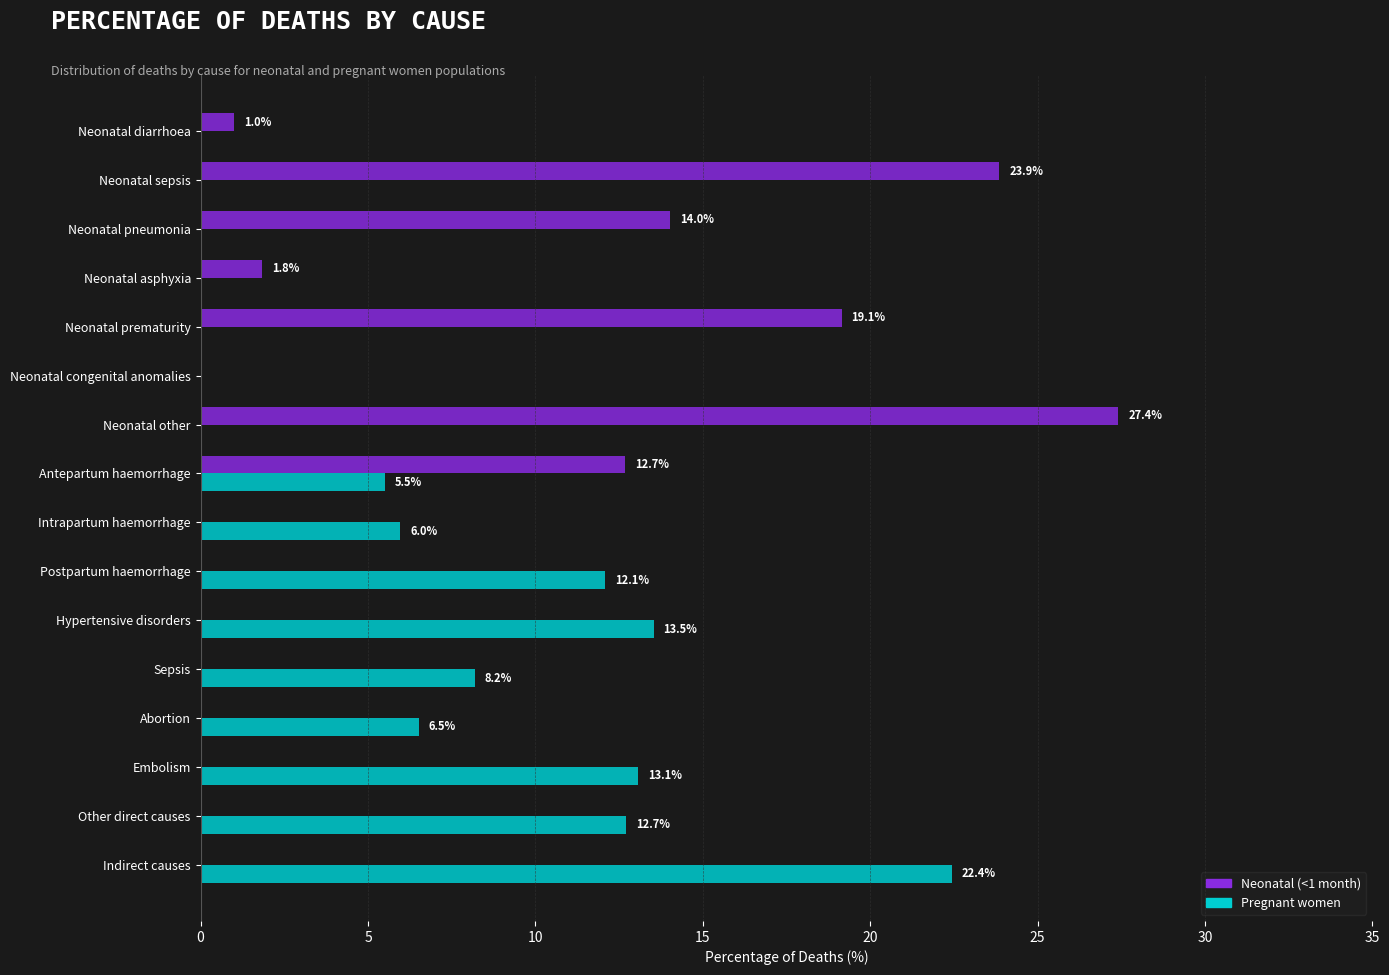

Is it true that Neonatal (<1 month) equals 18.0 at Sepsis?

False